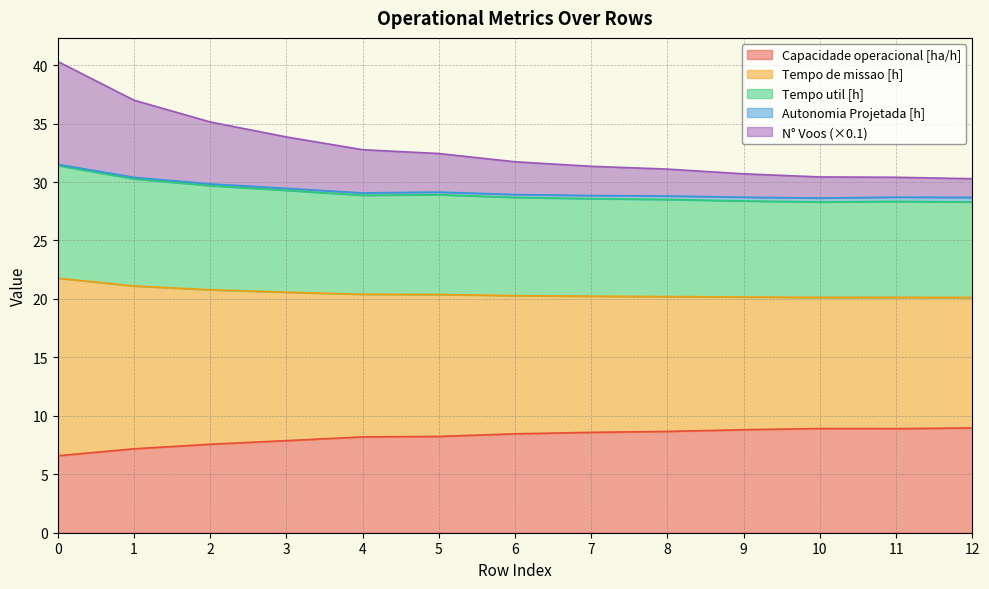

Rank the categories by Tempo de missao [h] value from highest to lowest.

0, 1, 2, 3, 4, 5, 6, 7, 8, 9, 10, 11, 12